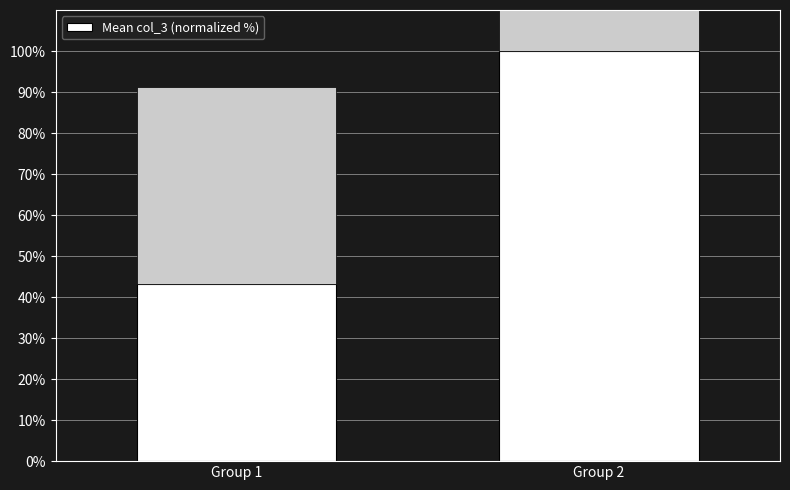

What is the difference between the maximum and minimum values?

56.8